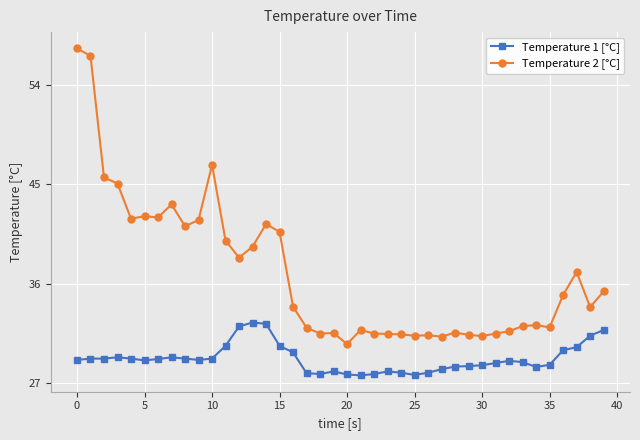

Rank the series by their maximum value, from lowest to highest.

Temperature 1 [°C], Temperature 2 [°C]